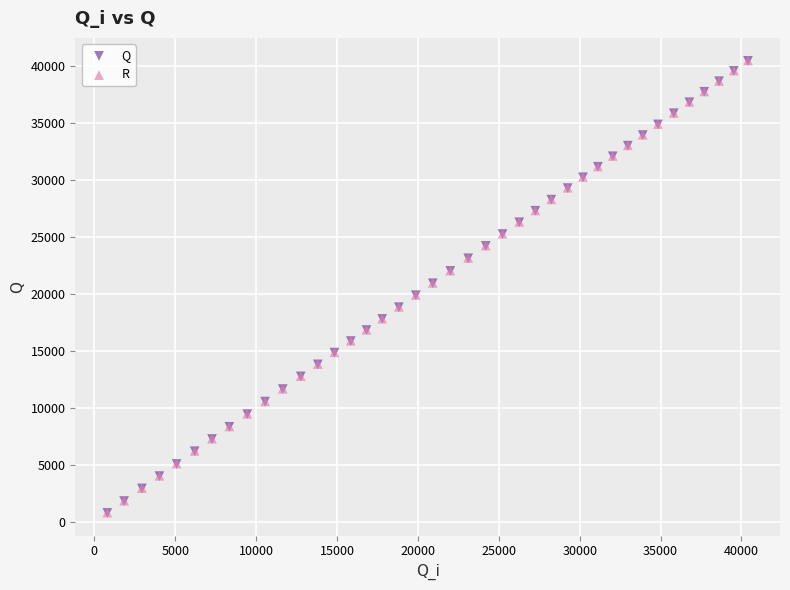

What are all the series names shown in the legend?

Q, R